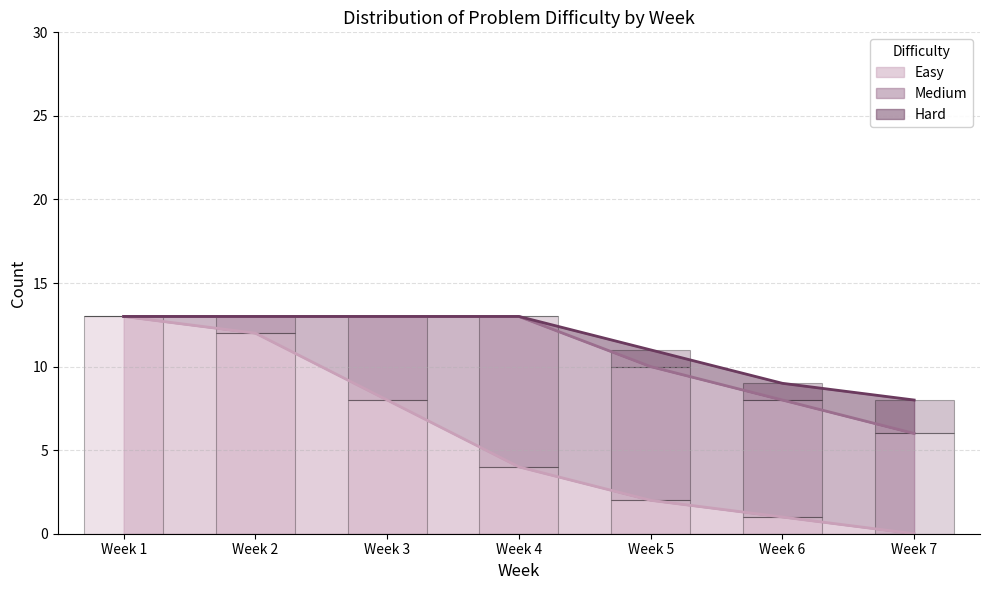

How many bars are there in total?

21